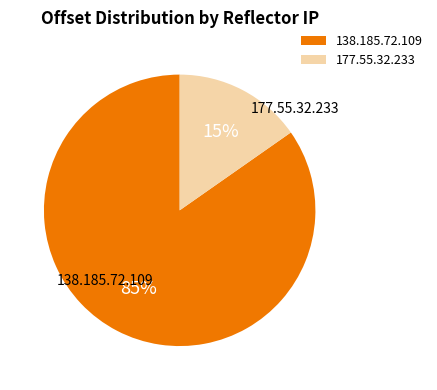

What percentage is the 138.185.72.109 slice, to the nearest percent?

85%